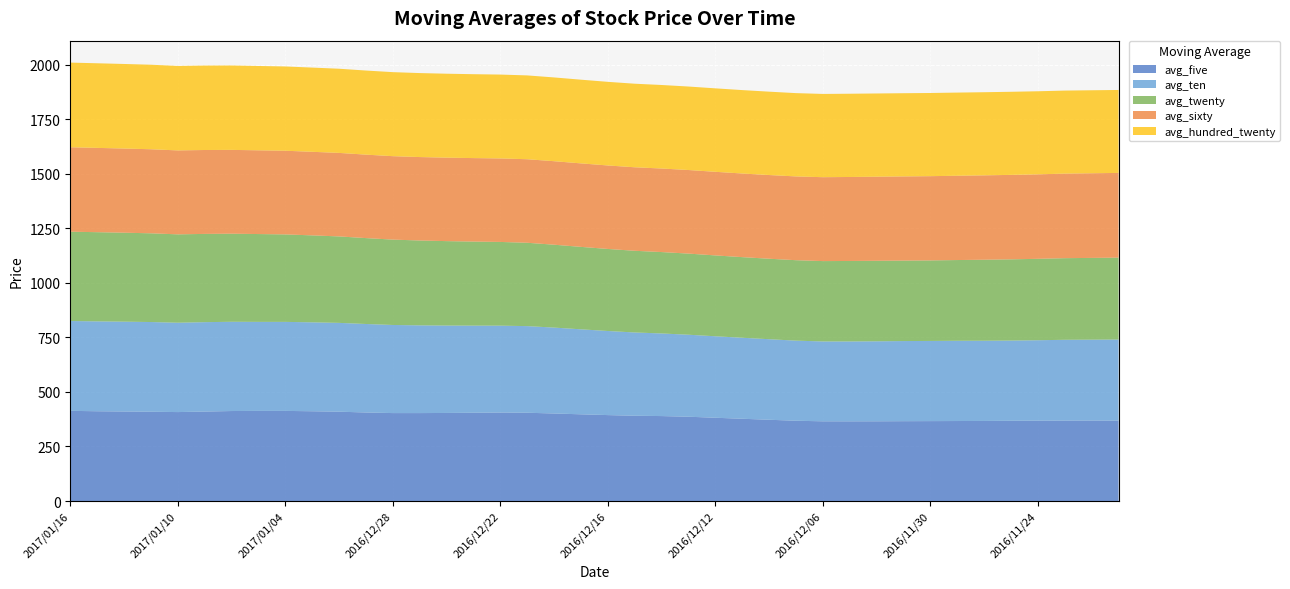

Reading right to left, transcribe all the data shown in this chart.

avg_five: 2016/11/21=368.5	2016/11/22=369.0	2016/11/23=368.7	2016/11/24=368.5	2016/11/25=367.8	2016/11/28=367.0	2016/11/29=366.7	2016/11/30=366.3	2016/12/01=366.0	2016/12/02=365.5	2016/12/05=365.3	2016/12/06=365.4	2016/12/07=368.0	2016/12/08=372.5	2016/12/09=377.1	2016/12/12=381.7	2016/12/13=386.4	2016/12/14=389.4	2016/12/15=390.9	2016/12/16=393.9	2016/12/19=397.5	2016/12/20=401.2	2016/12/21=404.7	2016/12/22=405.6	2016/12/23=404.7	2016/12/26=403.7	2016/12/27=403.1	2016/12/28=403.1	2016/12/29=405.8	2016/12/30=409.5	2017/01/03=411.5	2017/01/04=413.1	2017/01/05=413.1	2017/01/06=412.5	2017/01/09=410.1	2017/01/10=407.7	2017/01/11=409.3	2017/01/12=410.4	2017/01/13=411.5	2017/01/16=413.4
avg_twenty: 2016/11/21=375.4	2016/11/22=374.8	2016/11/23=374.1	2016/11/24=373.2	2016/11/25=372.3	2016/11/28=371.3	2016/11/29=370.1	2016/11/30=369.1	2016/12/01=368.9	2016/12/02=369.1	2016/12/05=368.9	2016/12/06=368.4	2016/12/07=368.8	2016/12/08=368.9	2016/12/09=369.5	2016/12/12=370.6	2016/12/13=371.9	2016/12/14=373.1	2016/12/15=374.5	2016/12/16=376.1	2016/12/19=377.9	2016/12/20=379.9	2016/12/21=382.1	2016/12/22=383.8	2016/12/23=385.3	2016/12/26=387.1	2016/12/27=389.0	2016/12/28=391.3	2016/12/29=393.7	2016/12/30=396.3	2017/01/03=398.6	2017/01/04=400.9	2017/01/05=402.6	2017/01/06=403.7	2017/01/09=404.6	2017/01/10=405.1	2017/01/11=406.7	2017/01/12=407.8	2017/01/13=408.9	2017/01/16=409.4
avg_sixty: 2016/11/21=388.4	2016/11/22=388.0	2016/11/23=387.6	2016/11/24=387.3	2016/11/25=387.1	2016/11/28=386.8	2016/11/29=386.4	2016/11/30=386.1	2016/12/01=385.8	2016/12/02=385.4	2016/12/05=385.0	2016/12/06=384.6	2016/12/07=384.0	2016/12/08=383.7	2016/12/09=383.4	2016/12/12=383.3	2016/12/13=383.1	2016/12/14=383.0	2016/12/15=382.8	2016/12/16=382.7	2016/12/19=382.7	2016/12/20=382.8	2016/12/21=382.9	2016/12/22=382.8	2016/12/23=382.7	2016/12/26=382.6	2016/12/27=382.4	2016/12/28=382.4	2016/12/29=382.6	2016/12/30=382.9	2017/01/03=383.1	2017/01/04=383.5	2017/01/05=383.8	2017/01/06=384.2	2017/01/09=384.6	2017/01/10=384.8	2017/01/11=385.3	2017/01/12=385.8	2017/01/13=386.4	2017/01/16=387.1
avg_hundred_twenty: 2016/11/21=380.3	2016/11/22=380.4	2016/11/23=380.6	2016/11/24=380.8	2016/11/25=380.9	2016/11/28=381.1	2016/11/29=381.2	2016/11/30=381.3	2016/12/01=381.4	2016/12/02=381.5	2016/12/05=381.6	2016/12/06=381.7	2016/12/07=381.8	2016/12/08=382.1	2016/12/09=382.4	2016/12/12=382.6	2016/12/13=382.7	2016/12/14=382.9	2016/12/15=383.1	2016/12/16=383.3	2016/12/19=383.6	2016/12/20=384.0	2016/12/21=384.2	2016/12/22=384.4	2016/12/23=384.6	2016/12/26=384.8	2016/12/27=385.0	2016/12/28=385.2	2016/12/29=385.5	2016/12/30=385.8	2017/01/03=386.1	2017/01/04=386.3	2017/01/05=386.6	2017/01/06=386.9	2017/01/09=387.1	2017/01/10=387.2	2017/01/11=387.4	2017/01/12=387.6	2017/01/13=387.9	2017/01/16=388.1
avg_ten: 2016/11/21=371.7	2016/11/22=370.6	2016/11/23=370.4	2016/11/24=368.6	2016/11/25=367.8	2016/11/28=367.8	2016/11/29=367.9	2016/11/30=367.5	2016/12/01=367.2	2016/12/02=366.6	2016/12/05=366.1	2016/12/06=366.1	2016/12/07=367.1	2016/12/08=369.2	2016/12/09=371.3	2016/12/12=373.5	2016/12/13=375.9	2016/12/14=378.7	2016/12/15=381.7	2016/12/16=385.5	2016/12/19=389.6	2016/12/20=393.8	2016/12/21=397.1	2016/12/22=398.2	2016/12/23=399.3	2016/12/26=400.6	2016/12/27=402.1	2016/12/28=403.9	2016/12/29=405.7	2016/12/30=407.1	2017/01/03=407.6	2017/01/04=408.1	2017/01/05=408.1	2017/01/06=409.1	2017/01/09=409.8	2017/01/10=409.6	2017/01/11=411.2	2017/01/12=411.8	2017/01/13=412.0	2017/01/16=411.8